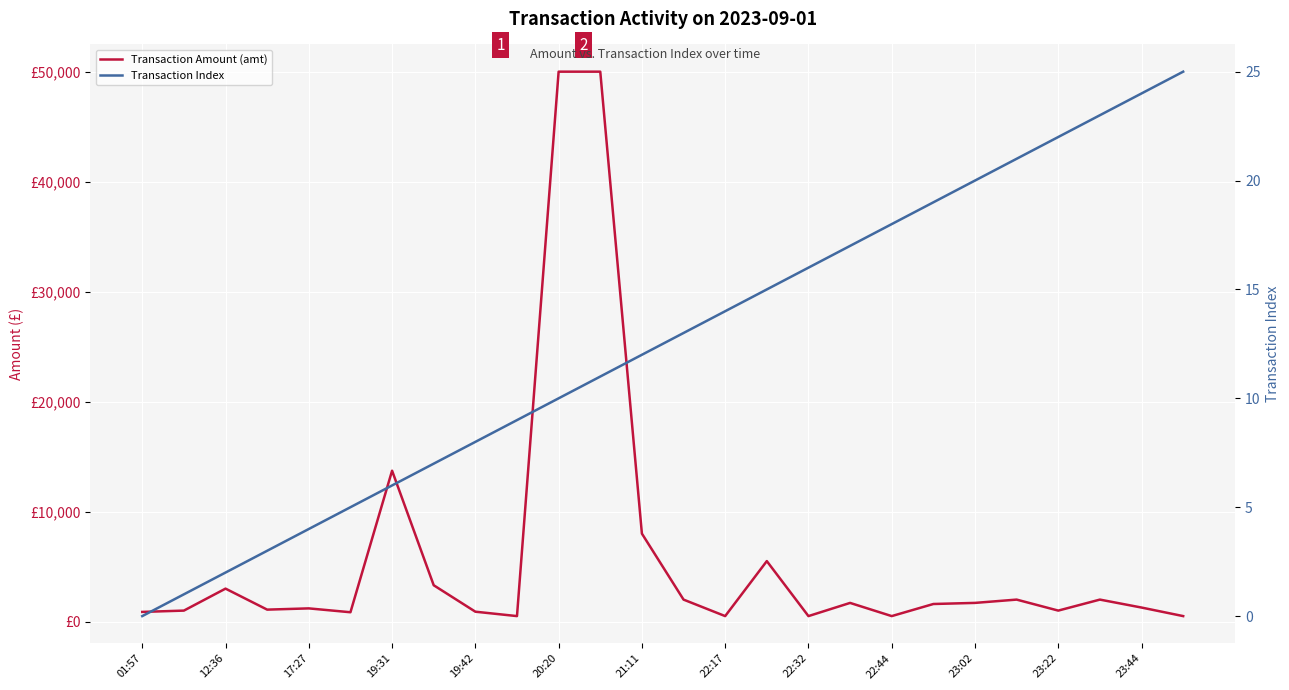

What are all the series names shown in the legend?

Transaction Amount (amt), Transaction Index